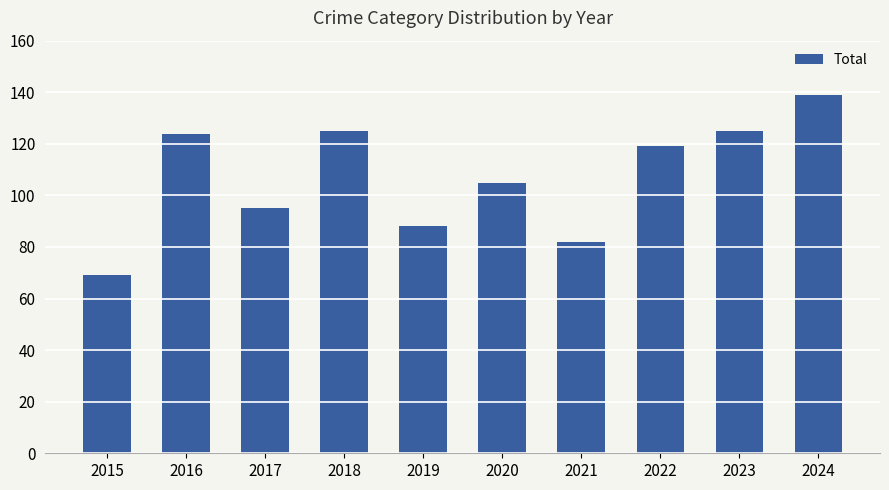

At which label does the data first exceed 119?

2016